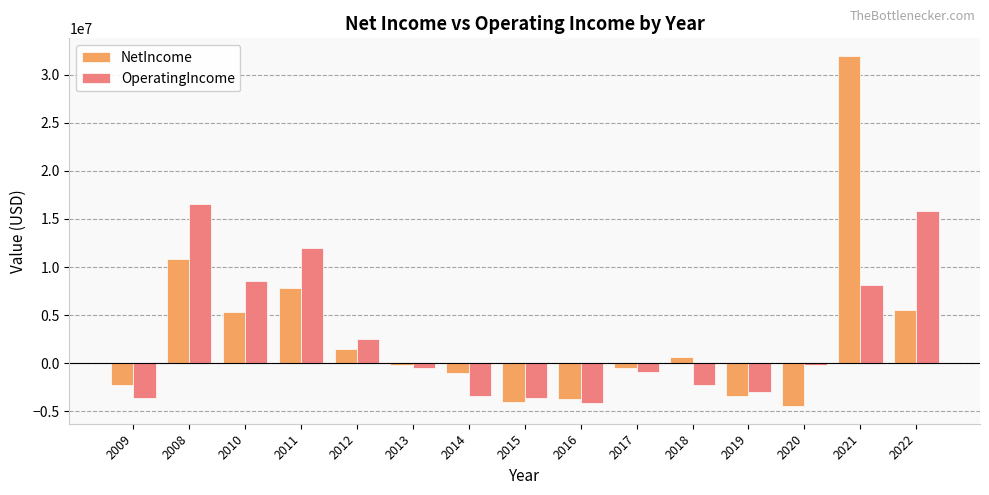

At how many categories does at least one series exceed 4400146?

5